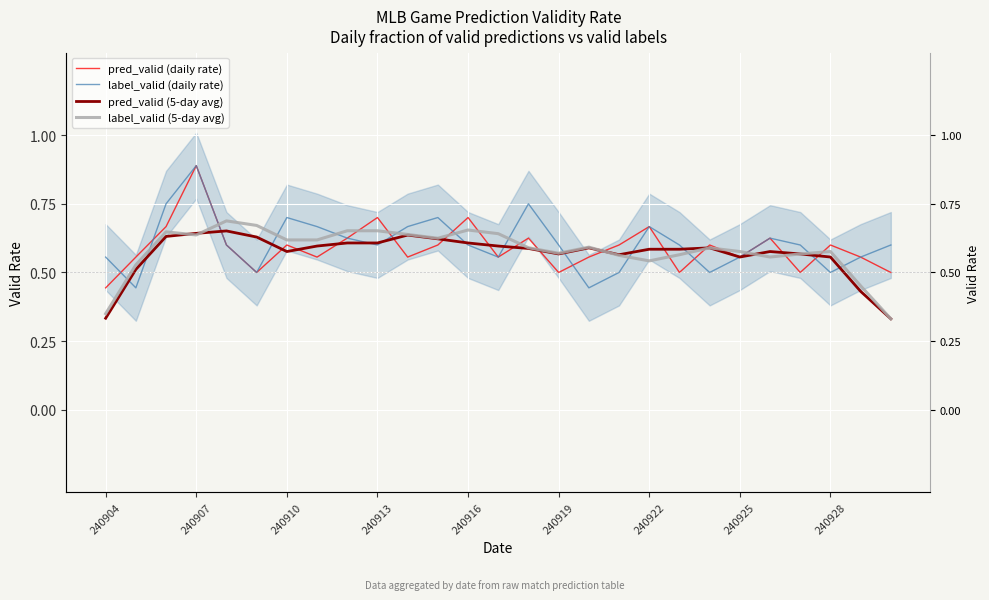

What is the difference between the maximum and second lowest values in the pred_valid (daily rate) series?

0.4